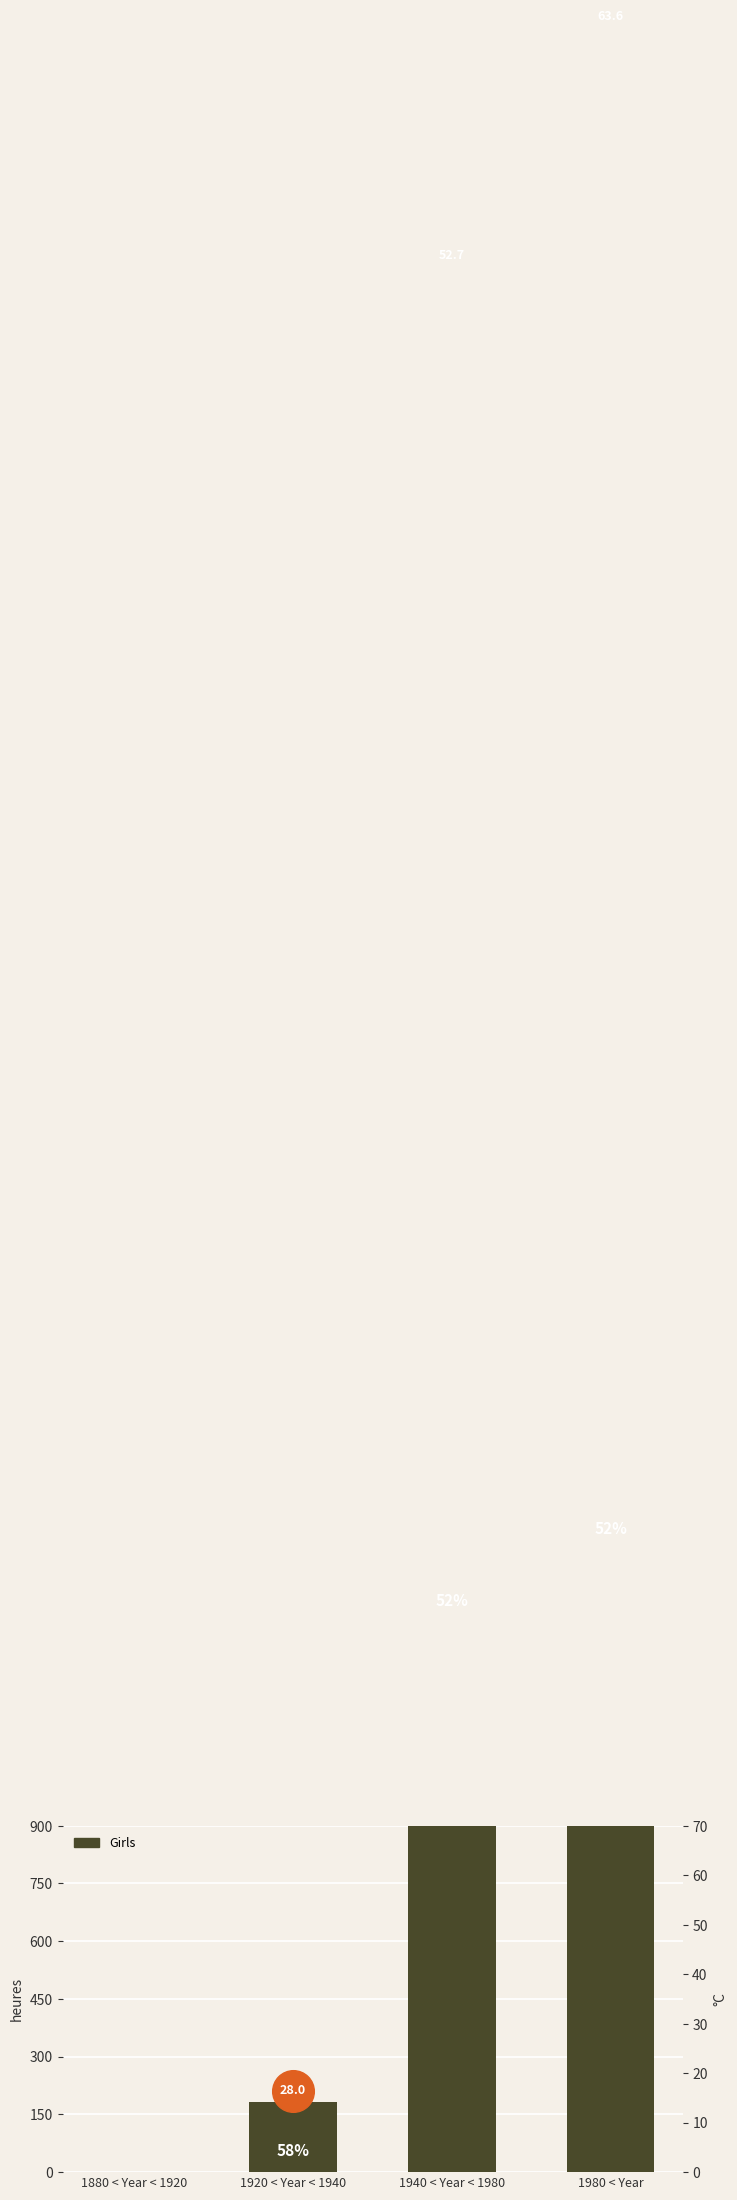

Which has a higher value, 1940 < Year < 1980 or 1980 < Year?

1980 < Year